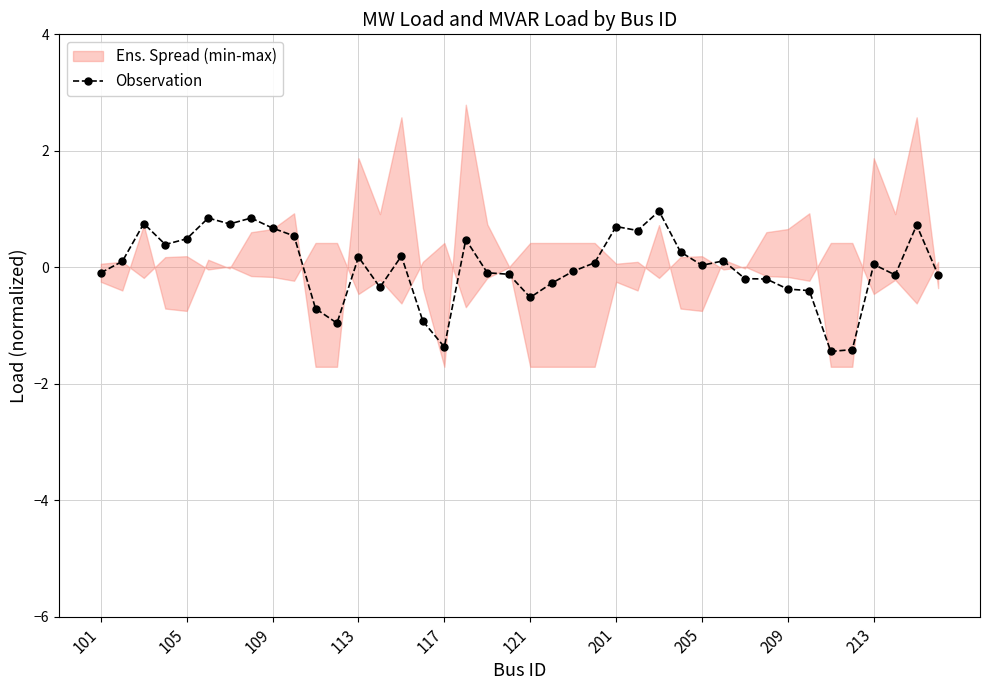

True or false: Observation has more than 1 interior local peaks.

True